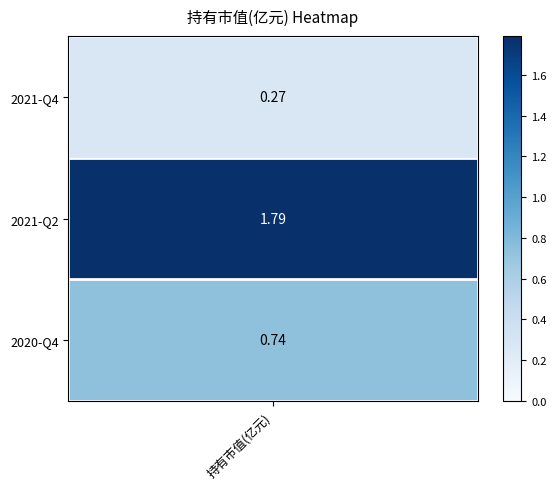

What is the change in value from 0 to 1?

+1.5